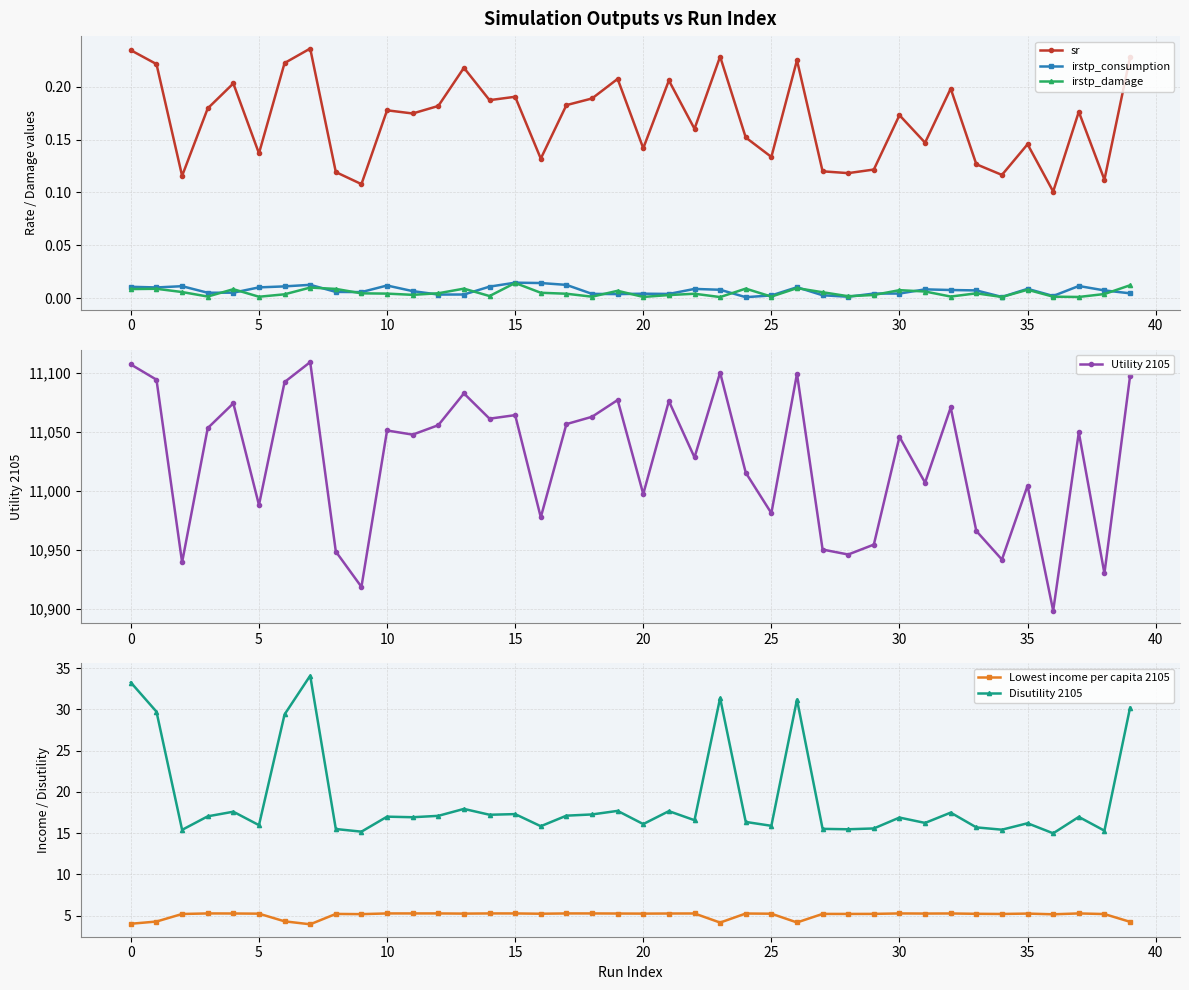

True or false: irstp_damage and sr intersect in this chart.

False